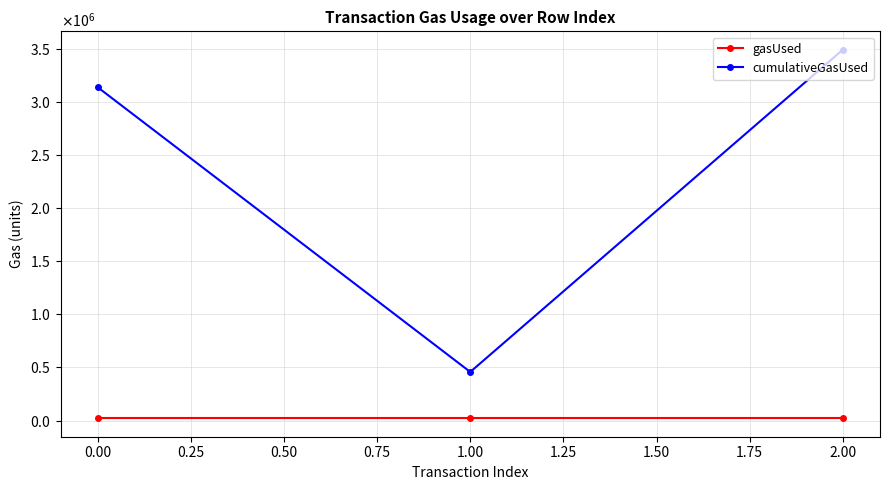

What are all the series names shown in the legend?

gasUsed, cumulativeGasUsed